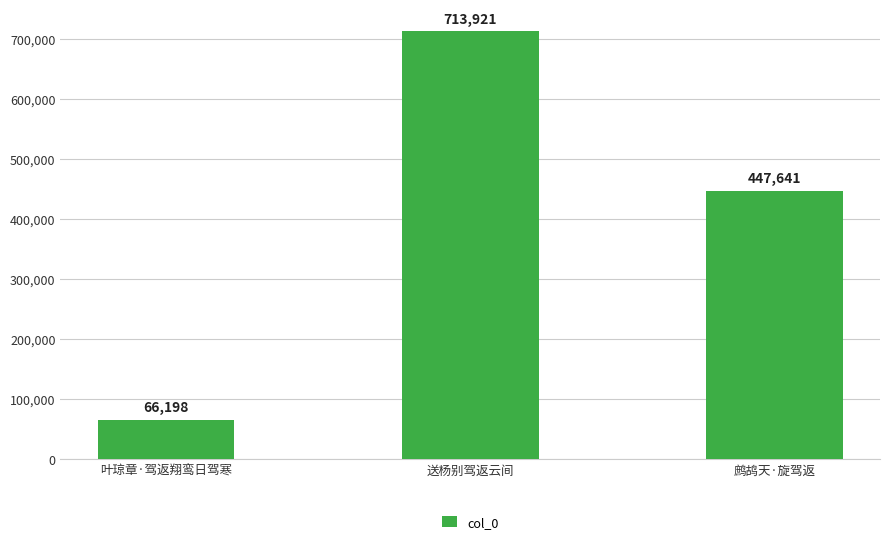

Reading left to right, transcribe all the data shown in this chart.

叶琼章·驾返翔鸾日驾寒=66198	送杨别驾返云间=713921	鹧鸪天·旋驾返=447641